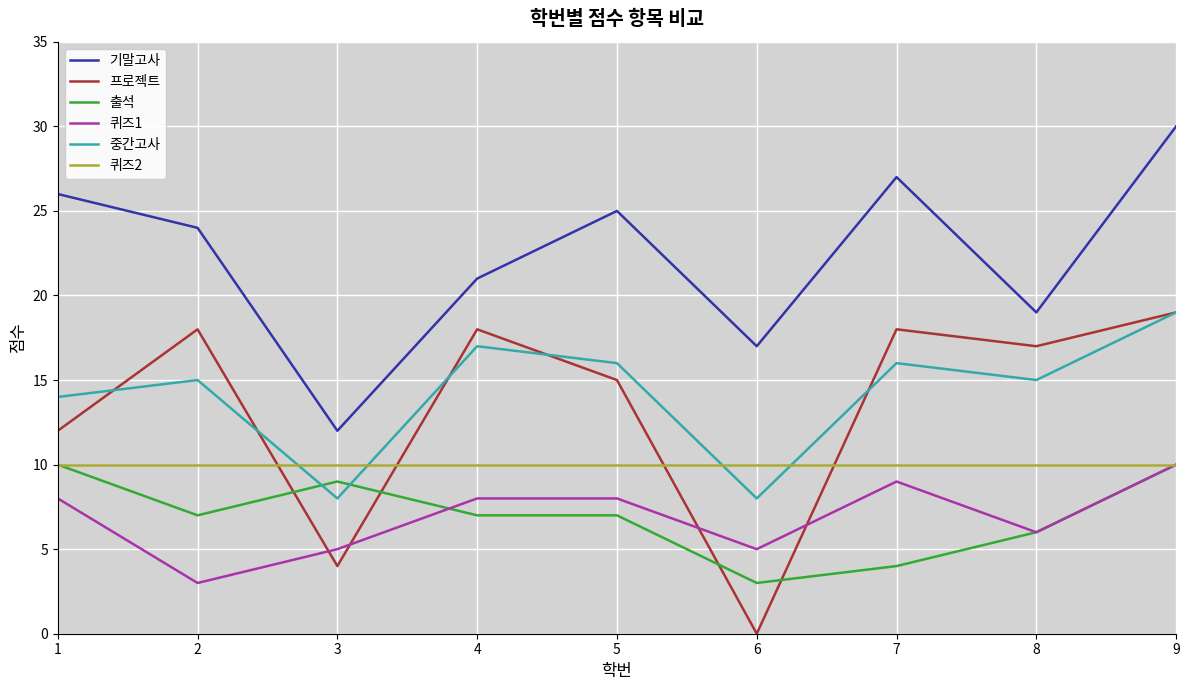

True or false: 출석 and 프로젝트 cross at least once.

True